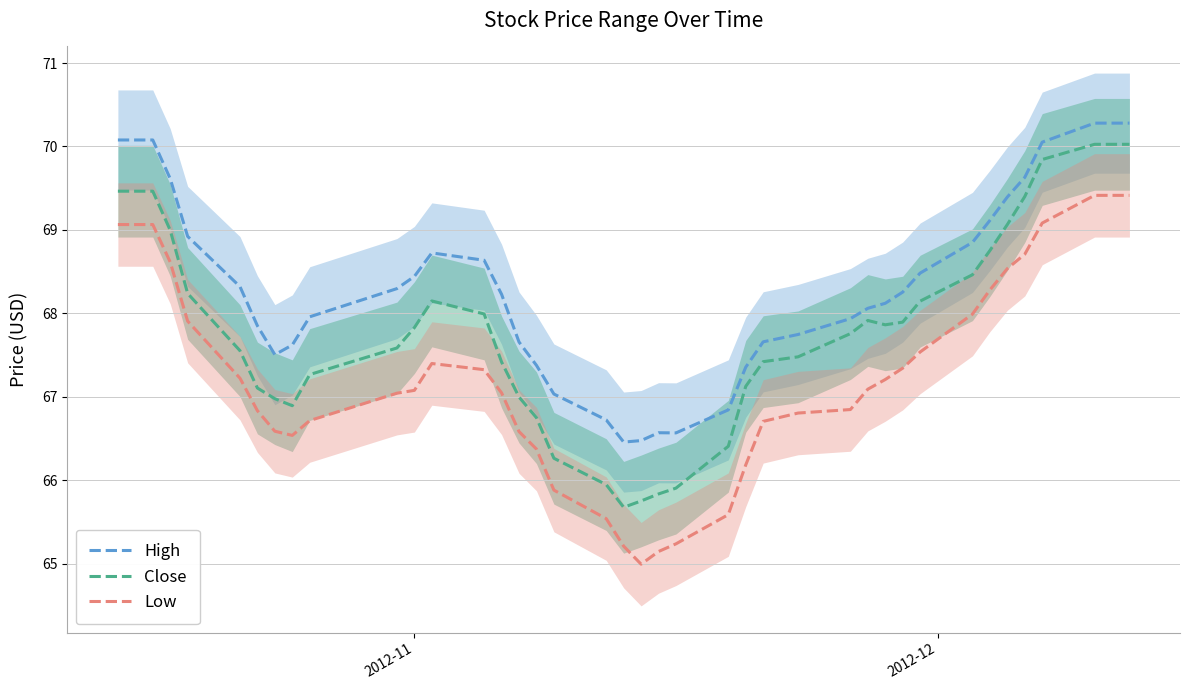

True or false: Low and Close cross at least once.

False